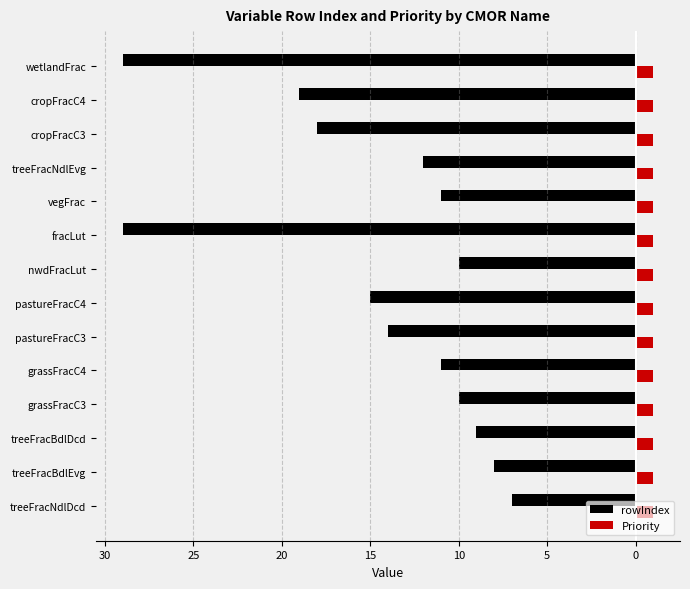

What are all the series names shown in the legend?

rowIndex, Priority